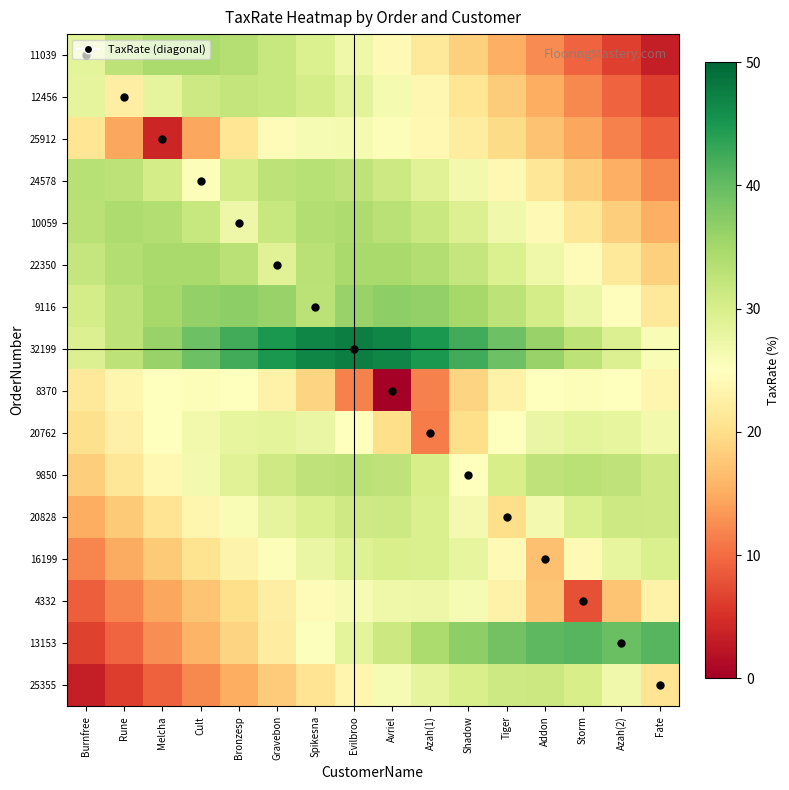

Reading left to right, what are all the values shown in this chart?

11039: Burnfree=28.4	Rune=32.6	Melcha=34.4	Cult=34.5	Bronzesp=33.5	Gravebon=31.8	Spikesna=29.5	Evilbroo=27.0	Avriel=24.2	Azah(1)=21.3	Shadow=18.4	Tiger=15.4	Addon=12.3	Storm=9.3	Azah(2)=6.3	Fate=3.3
12456: Burnfree=28.2	Rune=22.4	Melcha=28.2	Cult=31.1	Bronzesp=32.0	Gravebon=31.7	Spikesna=30.4	Evilbroo=28.5	Avriel=26.2	Azah(1)=23.7	Shadow=20.9	Tiger=18.1	Addon=15.1	Storm=12.2	Azah(2)=9.2	Fate=6.2
25912: Burnfree=21.0	Rune=14.5	Melcha=4.0	Cult=14.5	Bronzesp=21.0	Gravebon=24.6	Spikesna=26.1	Evilbroo=26.3	Avriel=25.5	Azah(1)=24.0	Shadow=22.0	Tiger=19.7	Addon=17.2	Storm=14.5	Azah(2)=11.7	Fate=8.8
24578: Burnfree=33.3	Rune=32.7	Melcha=30.4	Cult=25.4	Bronzesp=30.4	Gravebon=32.7	Spikesna=33.3	Evilbroo=32.6	Avriel=31.1	Azah(1)=29.0	Shadow=26.6	Tiger=23.9	Addon=21.1	Storm=18.2	Azah(2)=15.3	Fate=12.3
10059: Burnfree=33.2	Rune=34.0	Melcha=33.8	Cult=31.8	Bronzesp=27.3	Gravebon=31.8	Spikesna=33.8	Evilbroo=34.0	Avriel=33.2	Azah(1)=31.5	Shadow=29.3	Tiger=26.8	Addon=24.1	Storm=21.3	Azah(2)=18.3	Fate=15.3
22350: Burnfree=31.9	Rune=33.7	Melcha=34.7	Cult=34.7	Bronzesp=33.0	Gravebon=29.0	Spikesna=33.0	Evilbroo=34.7	Avriel=34.7	Azah(1)=33.7	Shadow=31.9	Tiger=29.6	Addon=27.0	Storm=24.3	Azah(2)=21.4	Fate=18.4
9116: Burnfree=30.3	Rune=32.8	Melcha=34.9	Cult=36.4	Bronzesp=36.9	Gravebon=36.0	Spikesna=33.0	Evilbroo=36.0	Avriel=36.9	Azah(1)=36.4	Shadow=34.9	Tiger=32.8	Addon=30.3	Storm=27.5	Azah(2)=24.6	Fate=21.6
32199: Burnfree=29.3	Rune=32.7	Melcha=36.0	Cult=39.3	Bronzesp=42.3	Gravebon=44.9	Spikesna=46.8	Evilbroo=47.6	Avriel=46.8	Azah(1)=44.9	Shadow=42.3	Tiger=39.3	Addon=36.0	Storm=32.7	Azah(2)=29.3	Fate=26.0
8370: Burnfree=21.6	Rune=23.5	Melcha=24.8	Cult=25.4	Bronzesp=24.9	Gravebon=22.9	Spikesna=18.8	Evilbroo=11.6	Avriel=0.0	Azah(1)=11.6	Shadow=18.8	Tiger=22.9	Addon=24.9	Storm=25.4	Azah(2)=24.8	Fate=23.5
20762: Burnfree=20.2	Rune=22.7	Melcha=24.9	Cult=26.7	Bronzesp=27.9	Gravebon=28.4	Spikesna=27.5	Evilbroo=25.0	Avriel=19.9	Azah(1)=11.3	Shadow=19.9	Tiger=25.0	Addon=27.5	Storm=28.4	Azah(2)=27.9	Fate=26.7
9850: Burnfree=18.2	Rune=21.1	Melcha=23.9	Cult=26.6	Bronzesp=29.0	Gravebon=31.0	Spikesna=32.5	Evilbroo=33.1	Avriel=32.5	Azah(1)=30.1	Shadow=25.0	Tiger=30.1	Addon=32.5	Storm=33.1	Azah(2)=32.5	Fate=31.0
20828: Burnfree=15.1	Rune=18.0	Melcha=20.8	Cult=23.5	Bronzesp=25.9	Gravebon=28.1	Spikesna=29.9	Evilbroo=31.0	Avriel=31.1	Azah(1)=29.8	Shadow=26.4	Tiger=20.0	Addon=26.4	Storm=29.8	Azah(2)=31.1	Fate=31.0
16199: Burnfree=12.0	Rune=14.9	Melcha=17.8	Cult=20.6	Bronzesp=23.2	Gravebon=25.6	Spikesna=27.6	Evilbroo=29.2	Avriel=30.0	Azah(1)=29.8	Shadow=28.1	Tiger=24.1	Addon=16.9	Storm=24.1	Azah(2)=28.1	Fate=29.8
4332: Burnfree=8.9	Rune=11.8	Melcha=14.6	Cult=17.3	Bronzesp=19.9	Gravebon=22.3	Spikesna=24.4	Evilbroo=26.1	Avriel=27.1	Azah(1)=27.2	Shadow=26.1	Tiger=23.0	Addon=17.2	Storm=7.7	Azah(2)=17.2	Fate=23.0
13153: Burnfree=6.5	Rune=9.5	Melcha=12.7	Cult=15.8	Bronzesp=18.9	Gravebon=22.1	Spikesna=25.2	Evilbroo=28.3	Avriel=31.4	Azah(1)=34.3	Shadow=36.9	Tiger=39.0	Addon=40.5	Storm=40.9	Azah(2)=39.6	Fate=40.9
25355: Burnfree=3.2	Rune=6.2	Melcha=9.2	Cult=12.1	Bronzesp=15.1	Gravebon=18.0	Spikesna=20.8	Evilbroo=23.5	Avriel=26.0	Azah(1)=28.3	Shadow=30.0	Tiger=31.2	Addon=31.4	Storm=30.2	Azah(2)=26.9	Fate=20.7